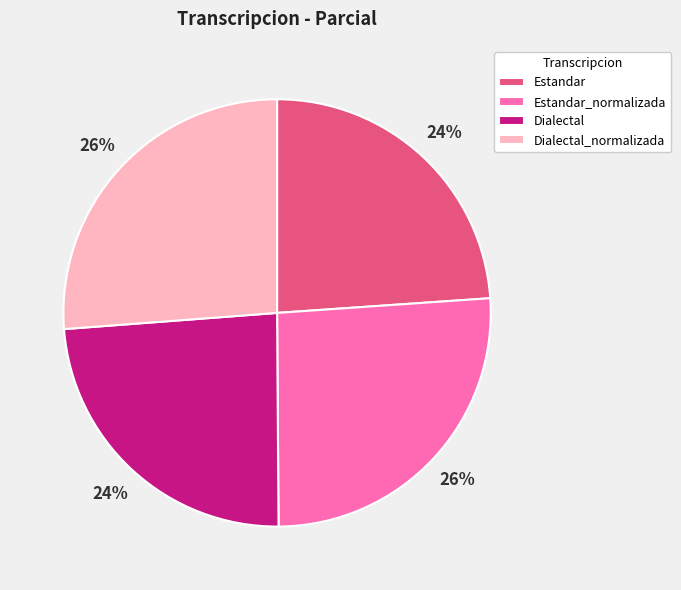

To the nearest percent, what is the difference between the largest and smallest slice percentages?

2%